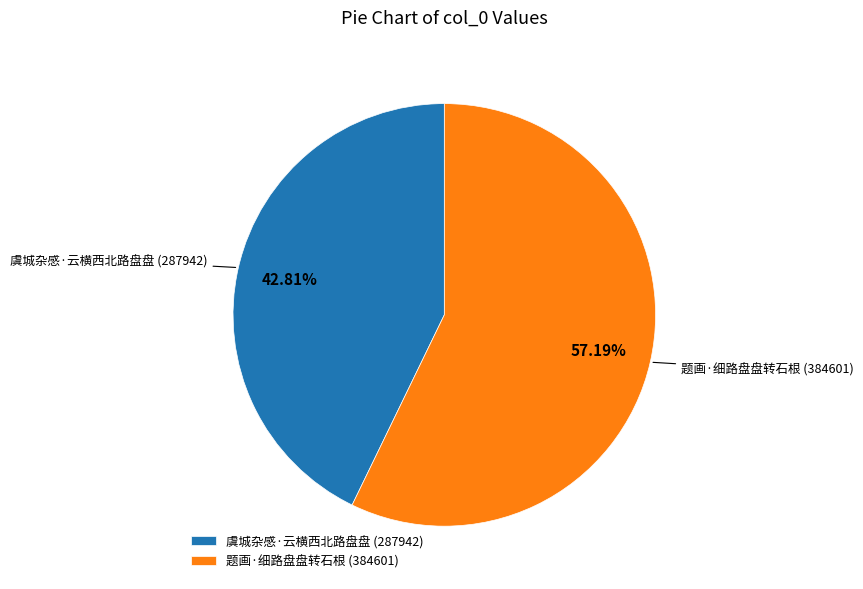

How many segments does this pie chart have?

2